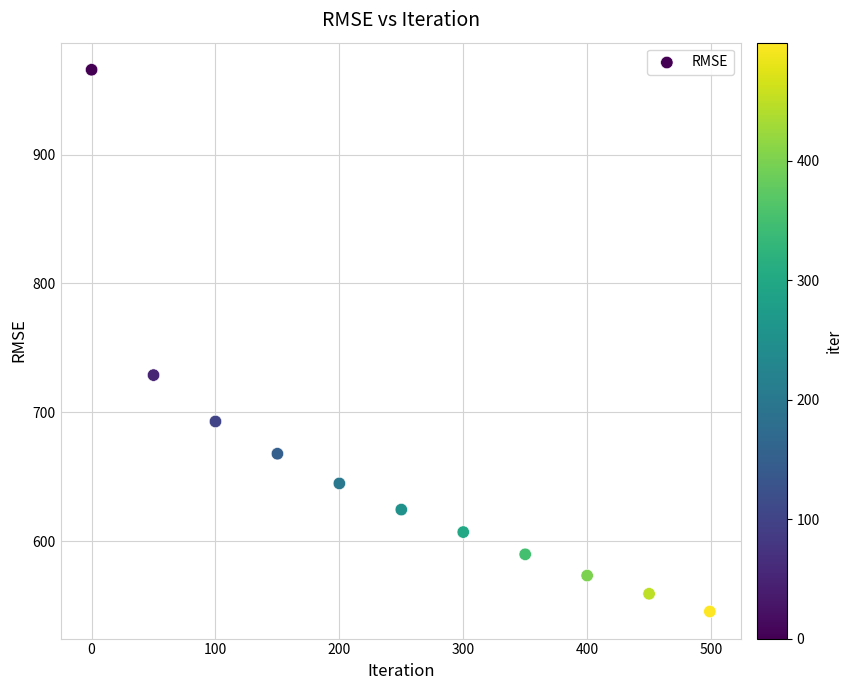

What Y value in the scatter plot is closest to 755?

728.9